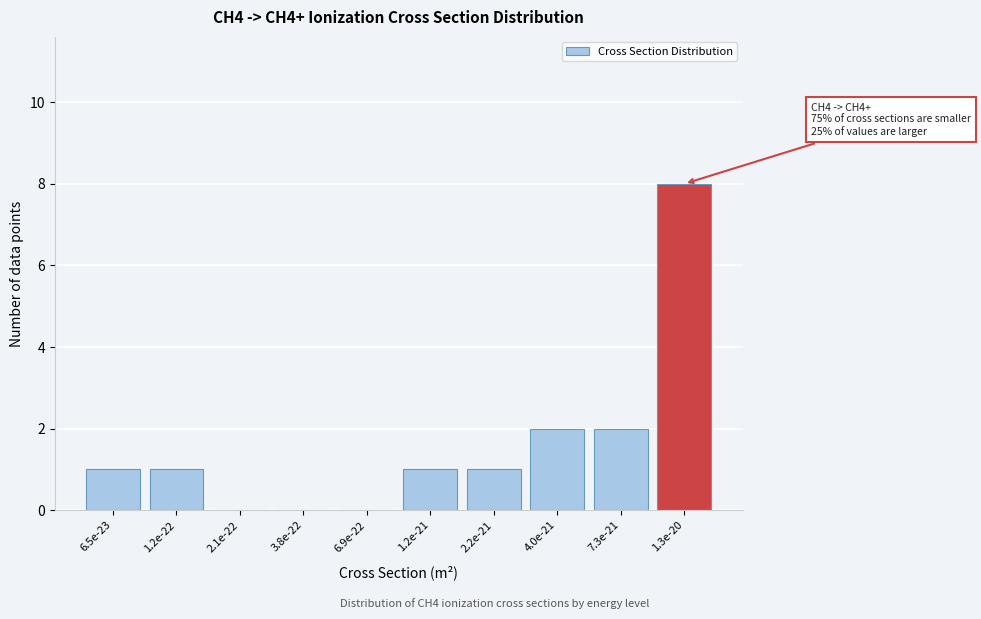

Reading left to right, extract all data points from this chart.

6.5e-23=1	1.2e-22=1	2.1e-22=0	3.8e-22=0	6.9e-22=0	1.2e-21=1	2.2e-21=1	4.0e-21=2	7.3e-21=2	1.3e-20=8